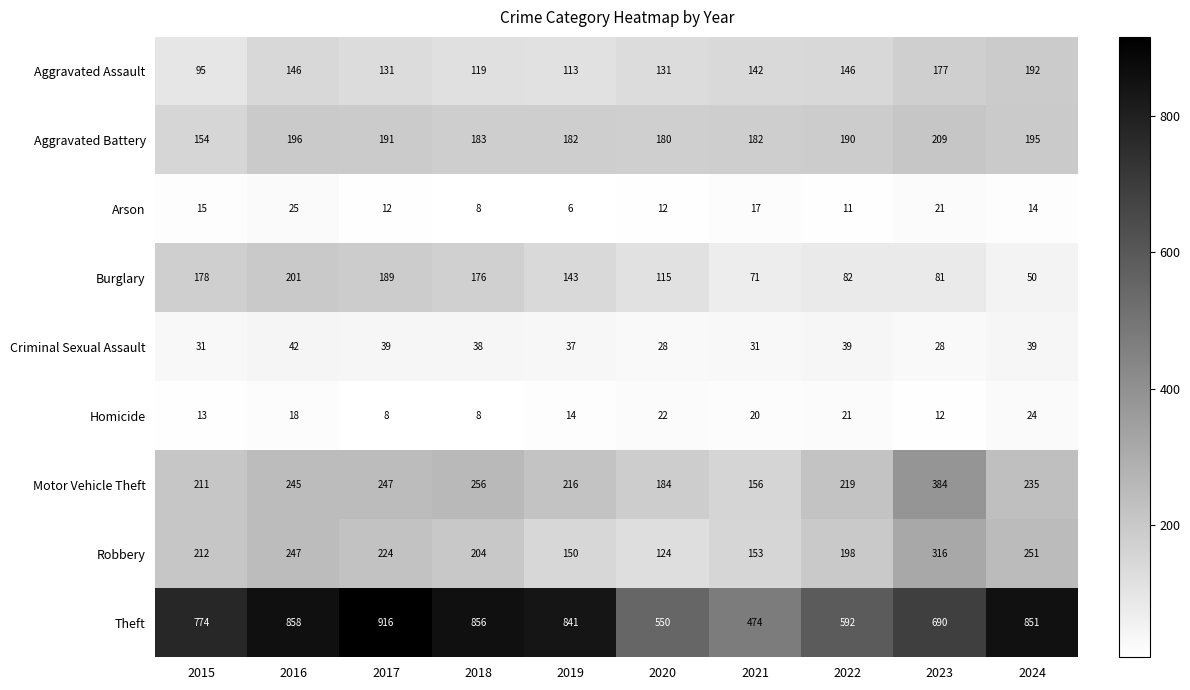

True or false: Motor Vehicle Theft has a value of 247 at 2017.

True